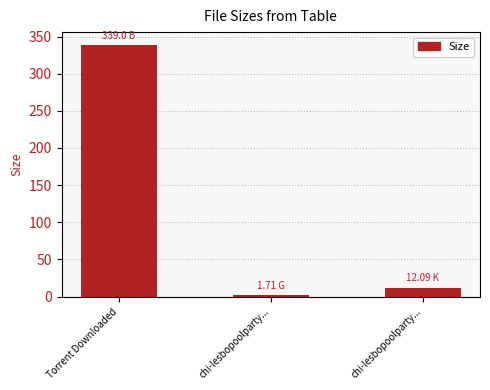

True or false: the data shows 12.1 at chi-lesbopoolparty....

True